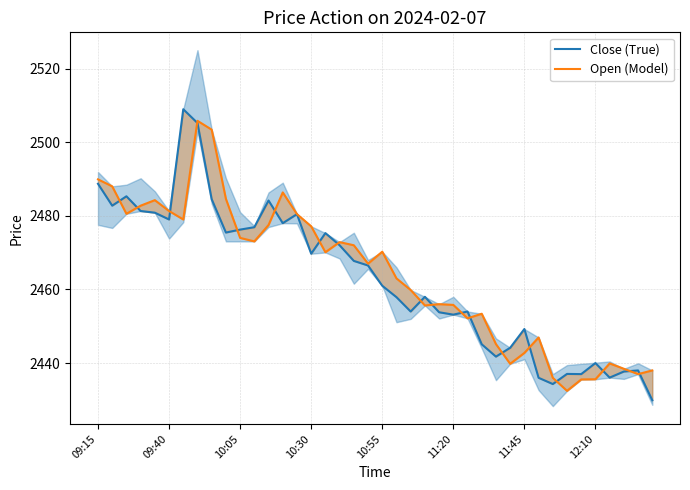

What position from the left is 18?

19